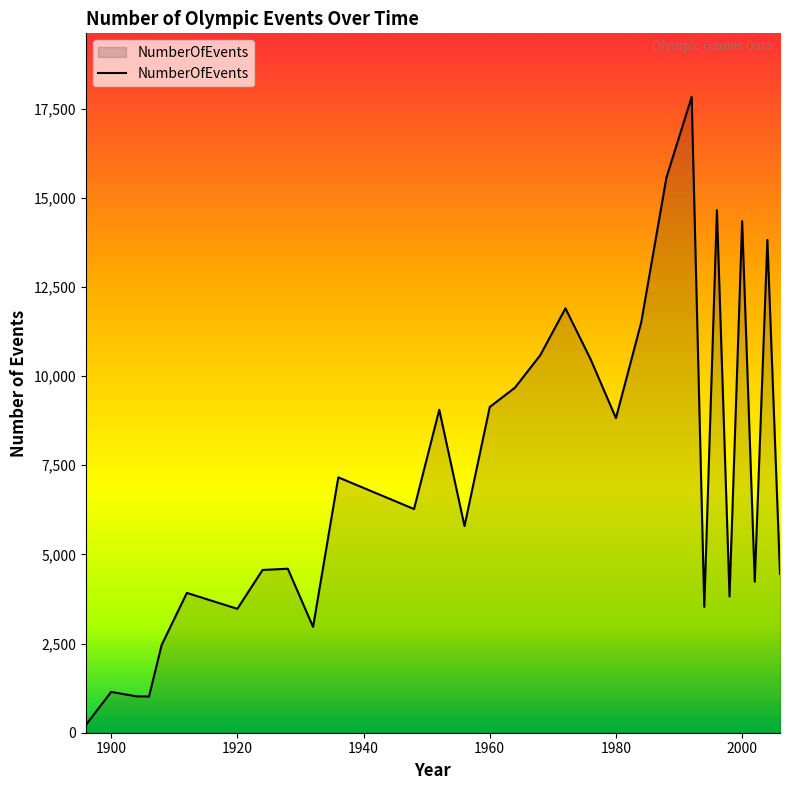

What is the maximum value shown in the chart?

17831